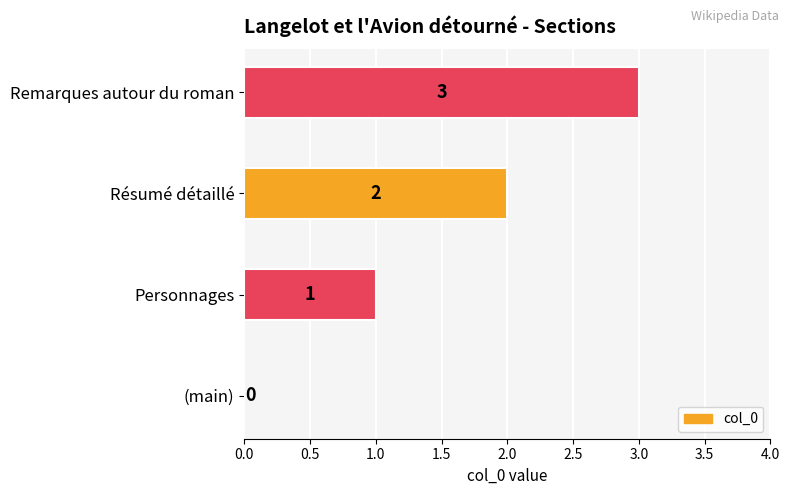

The value at Résumé détaillé is 2. True or false?

True